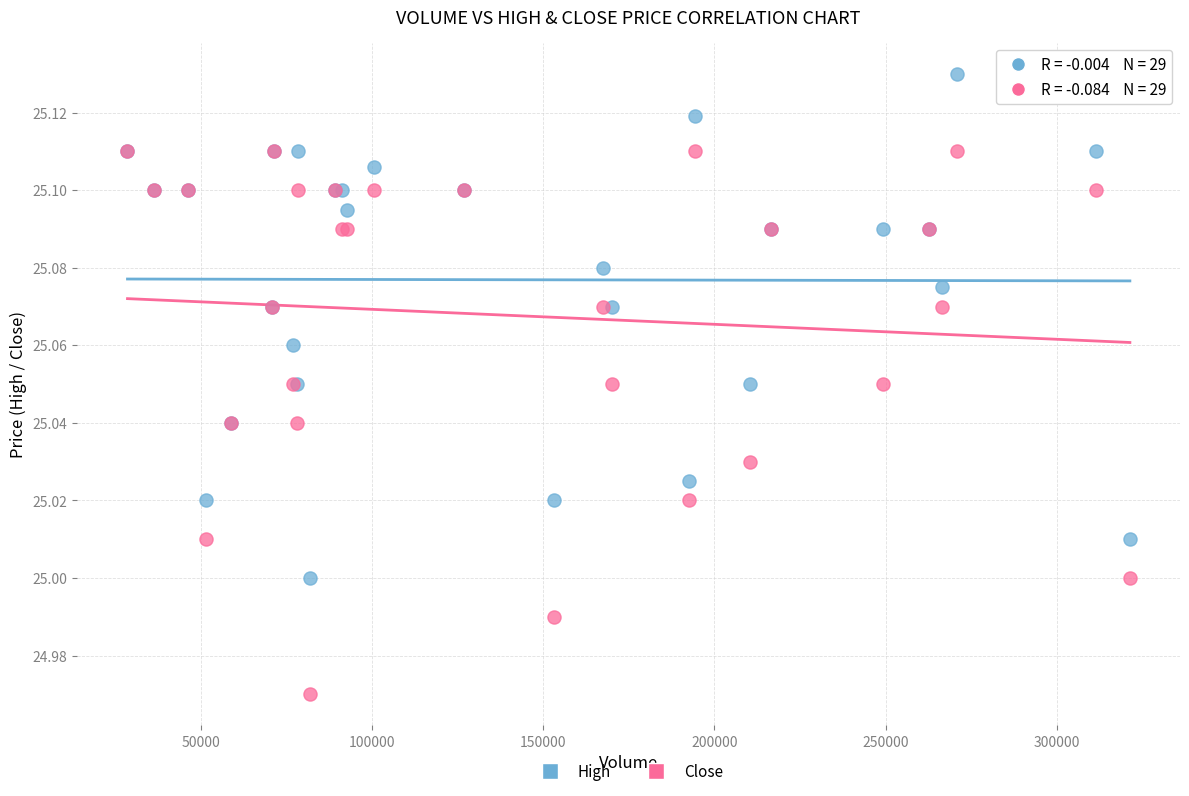

Which series contains the highest Y value?

High